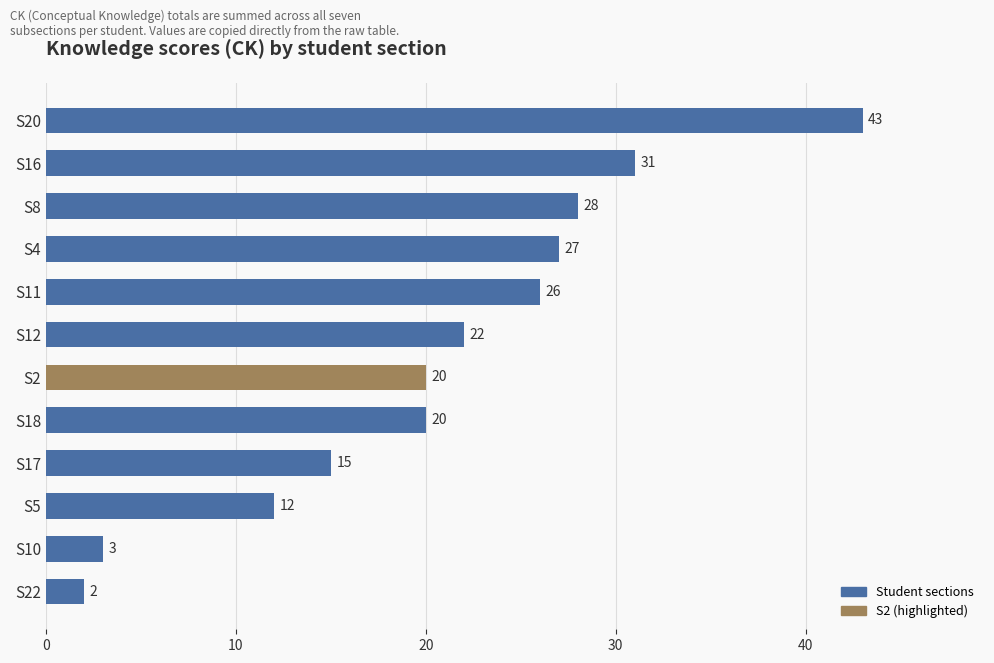

The value at S17 is 15. True or false?

True